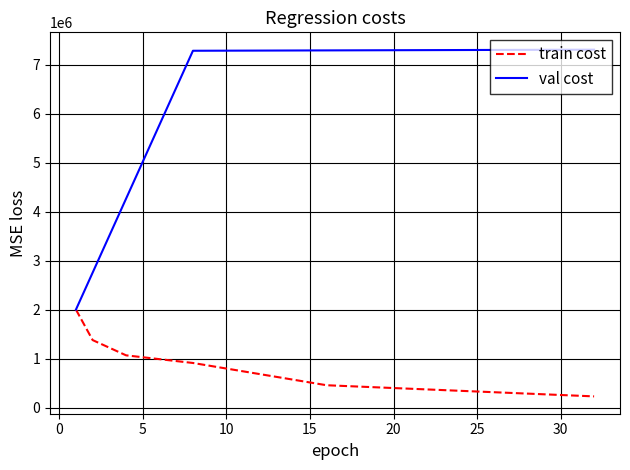

What is the maximum value shown in the chart?

7306752